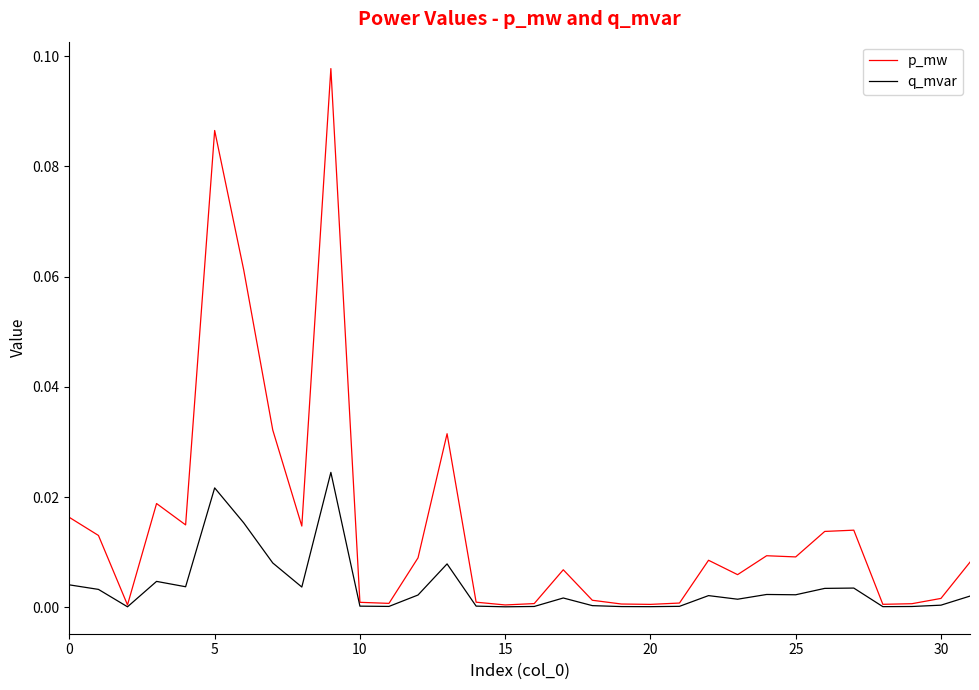

Which series has the largest range (max minus min)?

p_mw